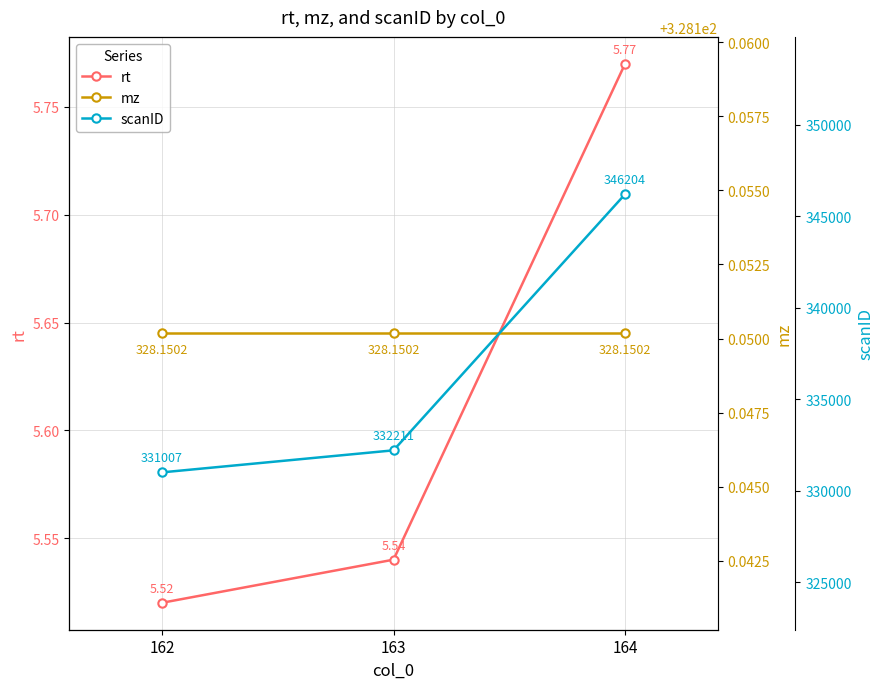

Which series has the widest spread of values?

scanID